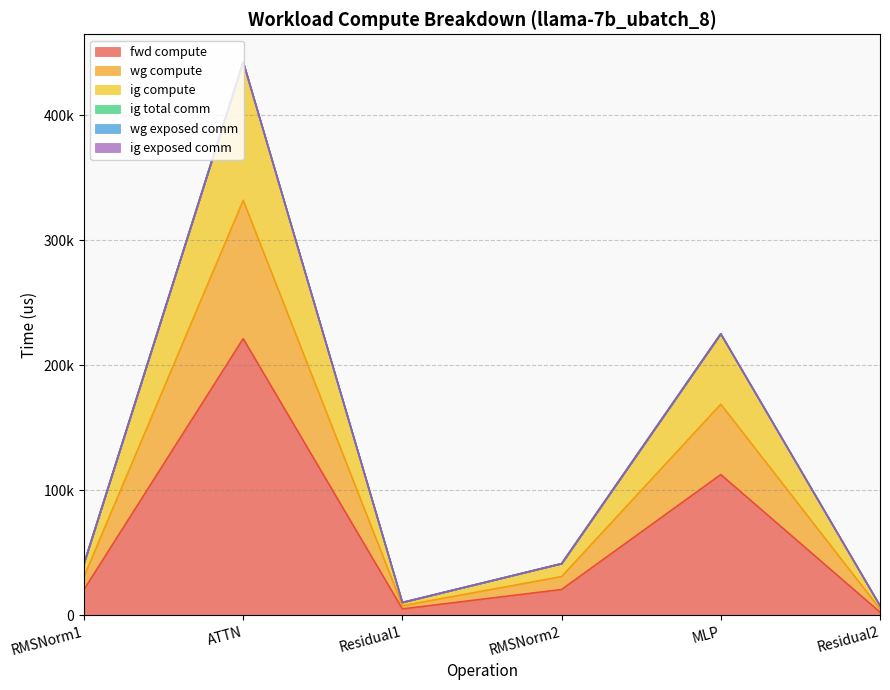

Does the chart display data point markers on the line(s)?

No